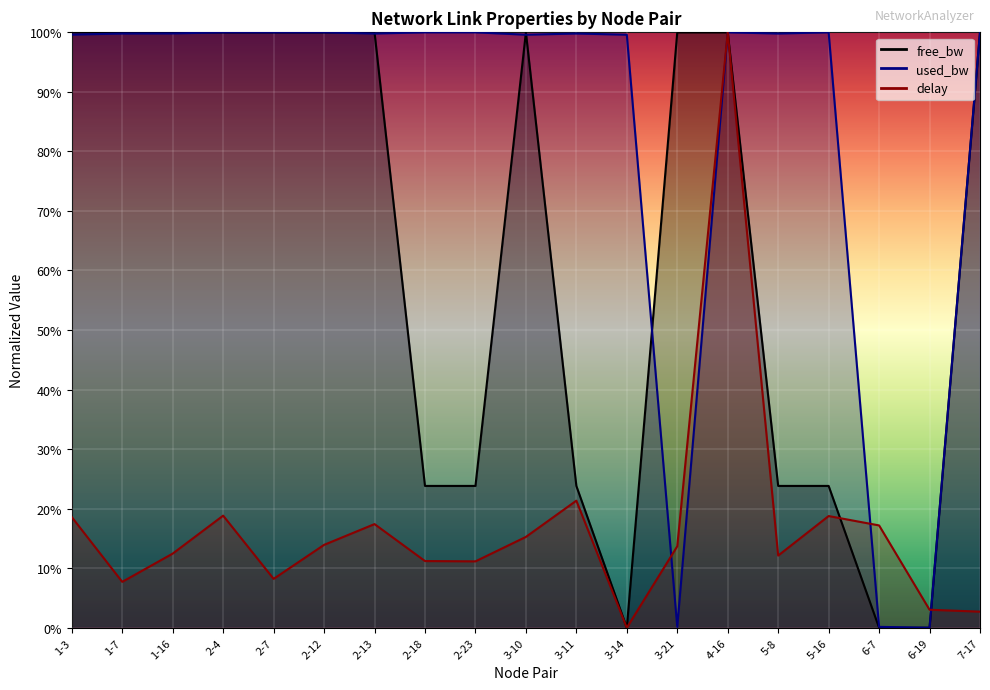

Which has a higher value, 1-16 or 7-17?

1-16